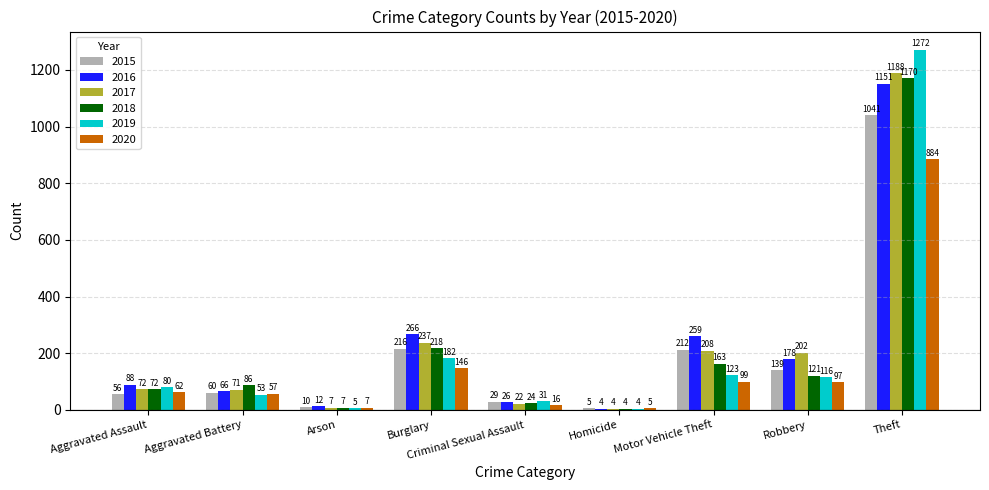

Which series has the largest total across all categories?

2016